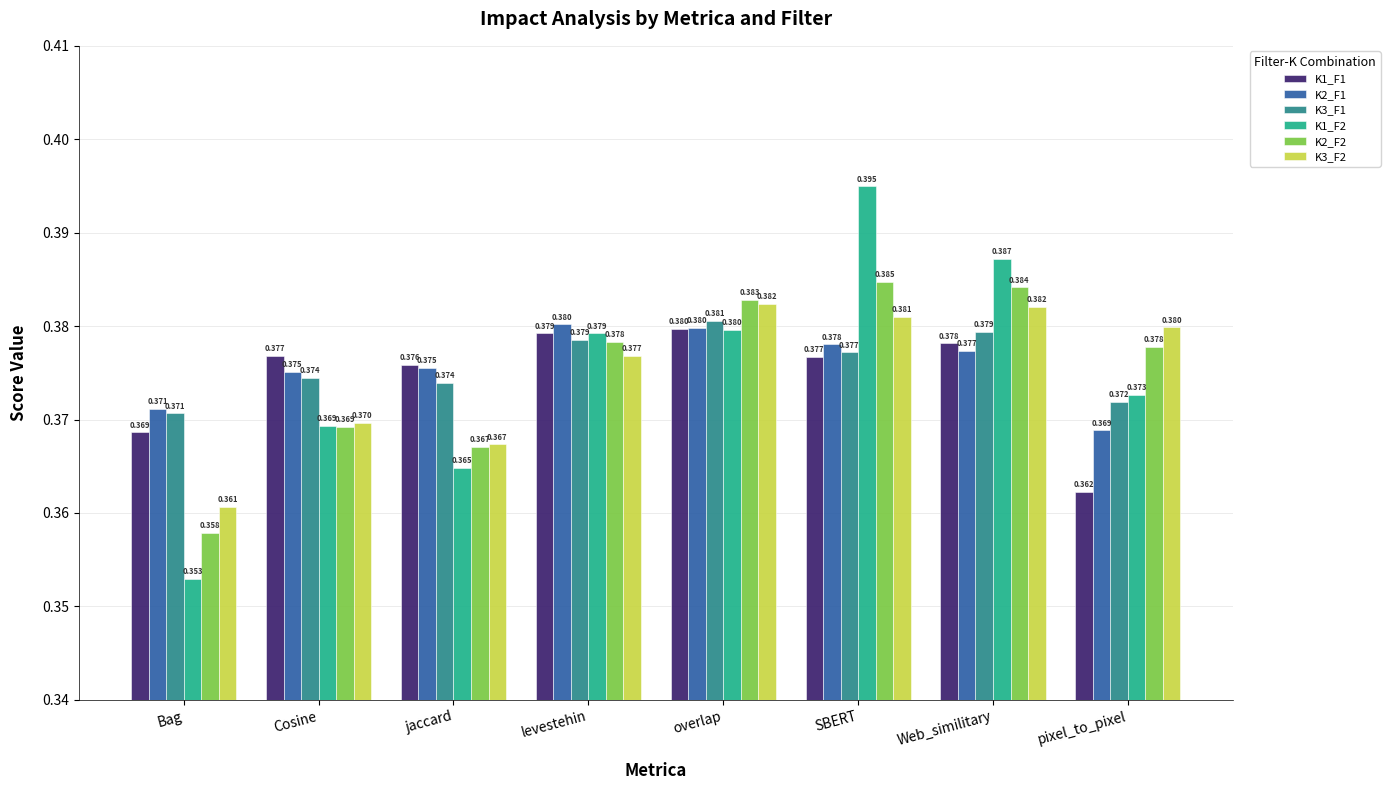

What position from the right is Bag?

8